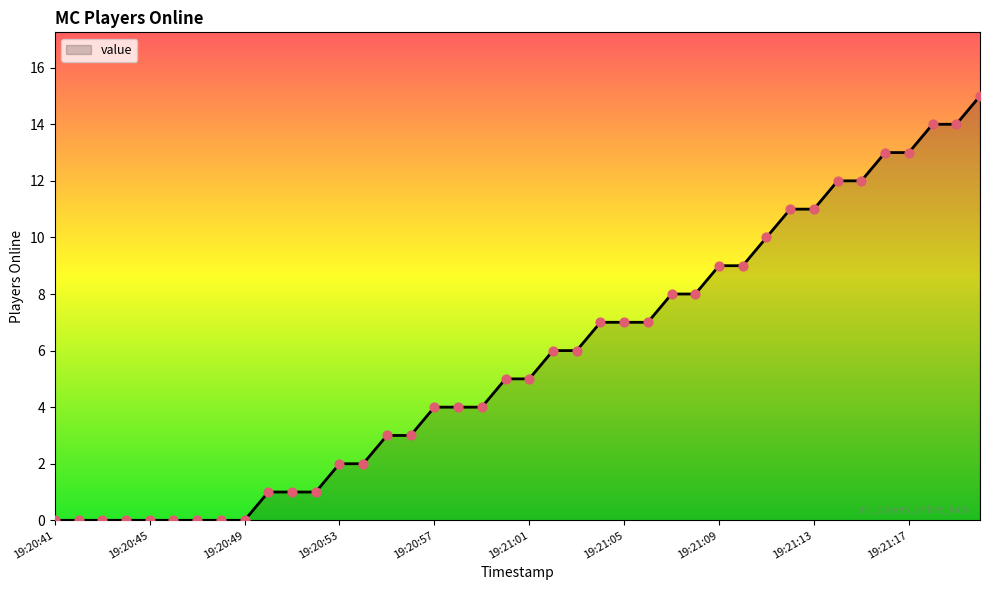

What is the maximum value shown in the chart?

15